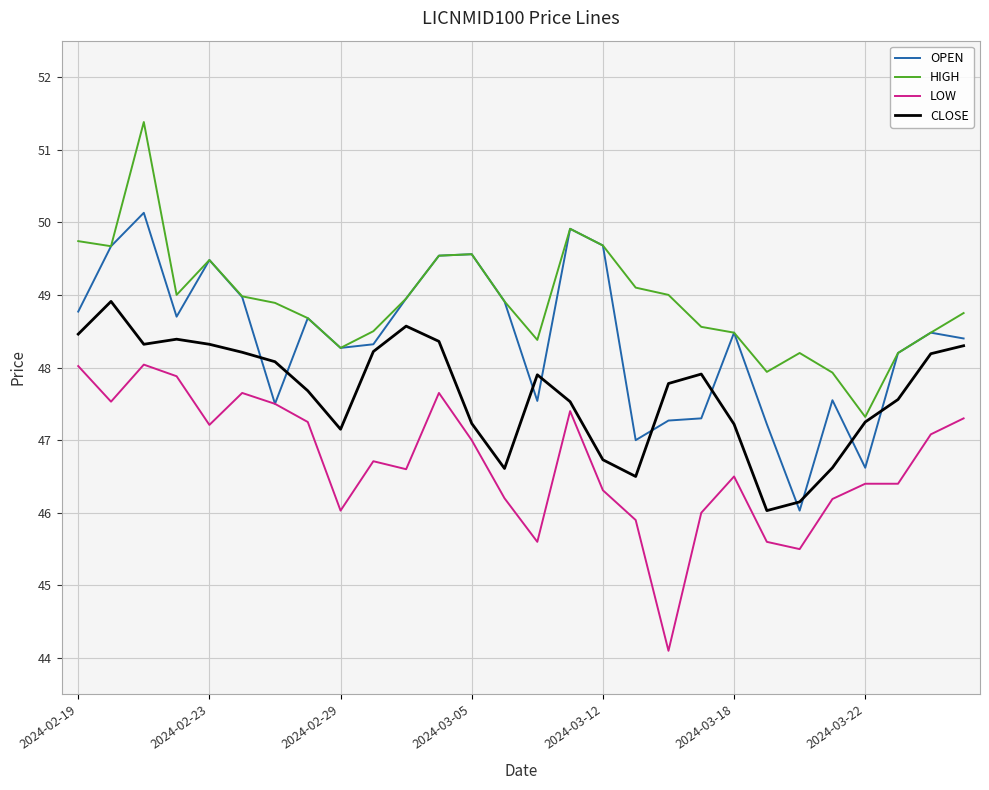

What is the highest value of the CLOSE series?

48.9